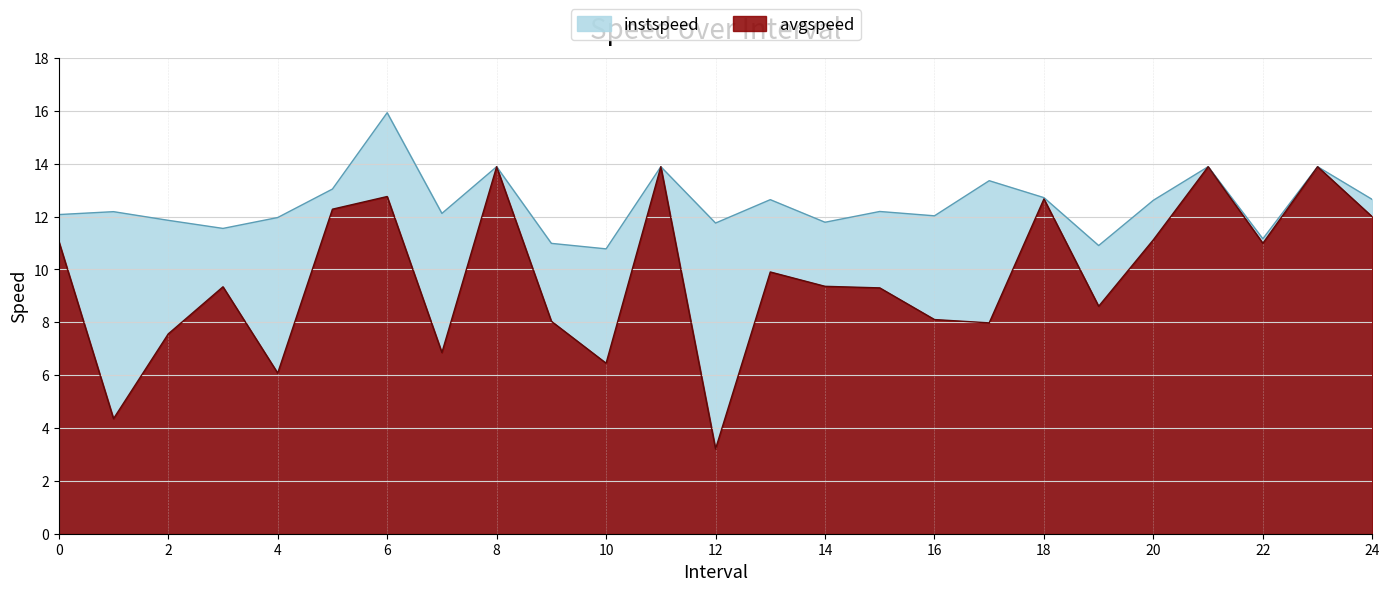

How many data points in instspeed are above 12?

16